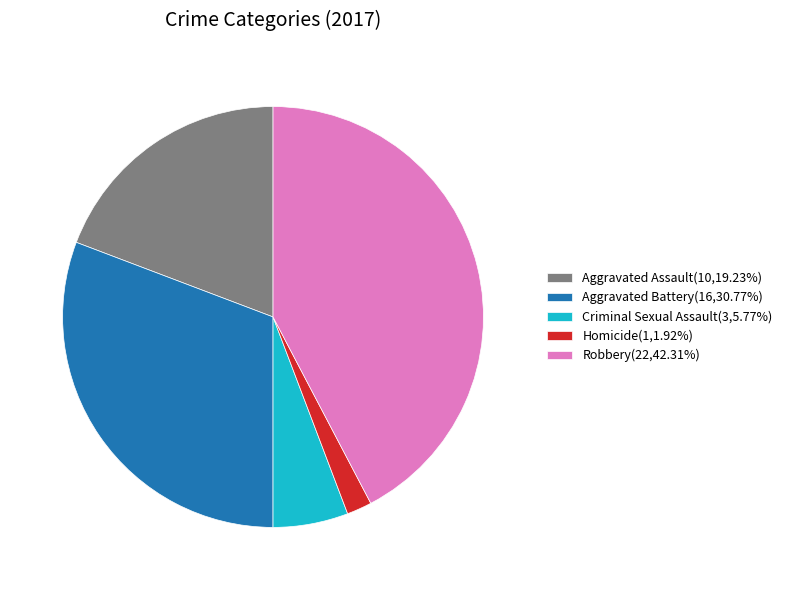

What is the largest slice in the pie chart?

Robbery